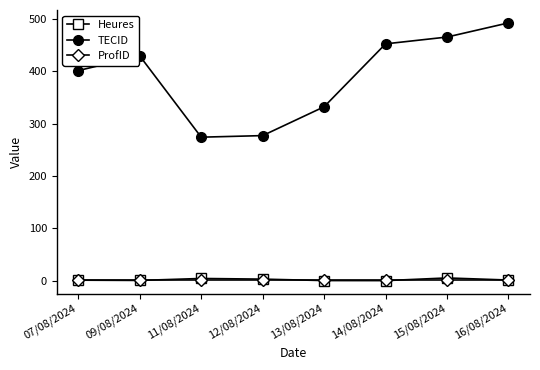

Which series has the largest total across all categories?

TECID